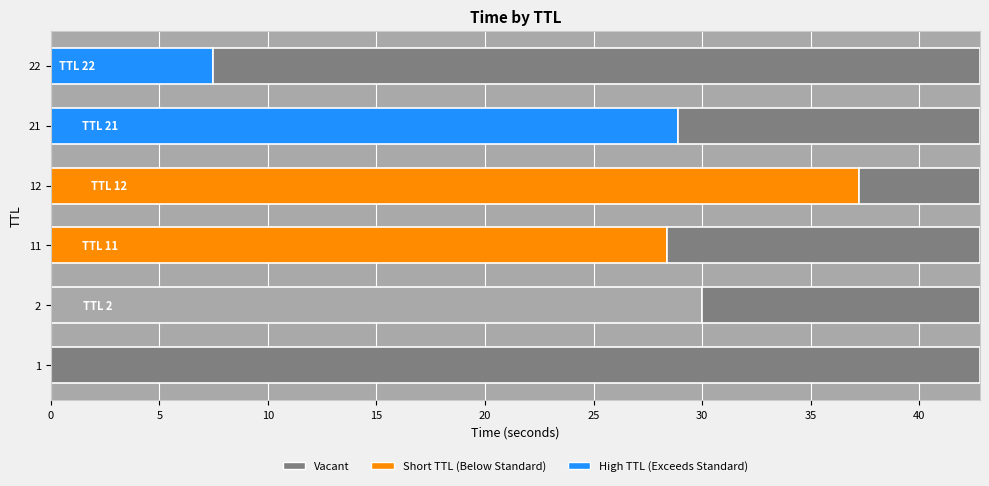

How many values exceed 28?

4